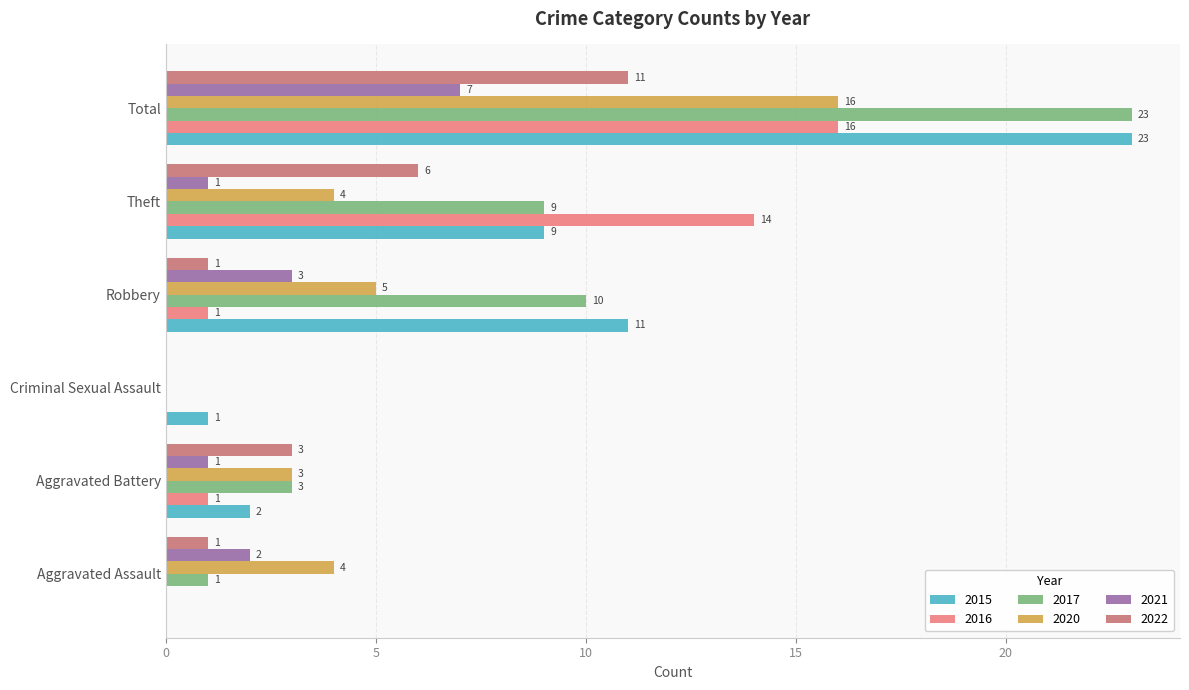

The value of 2020 at Aggravated Assault is 4. True or false?

True